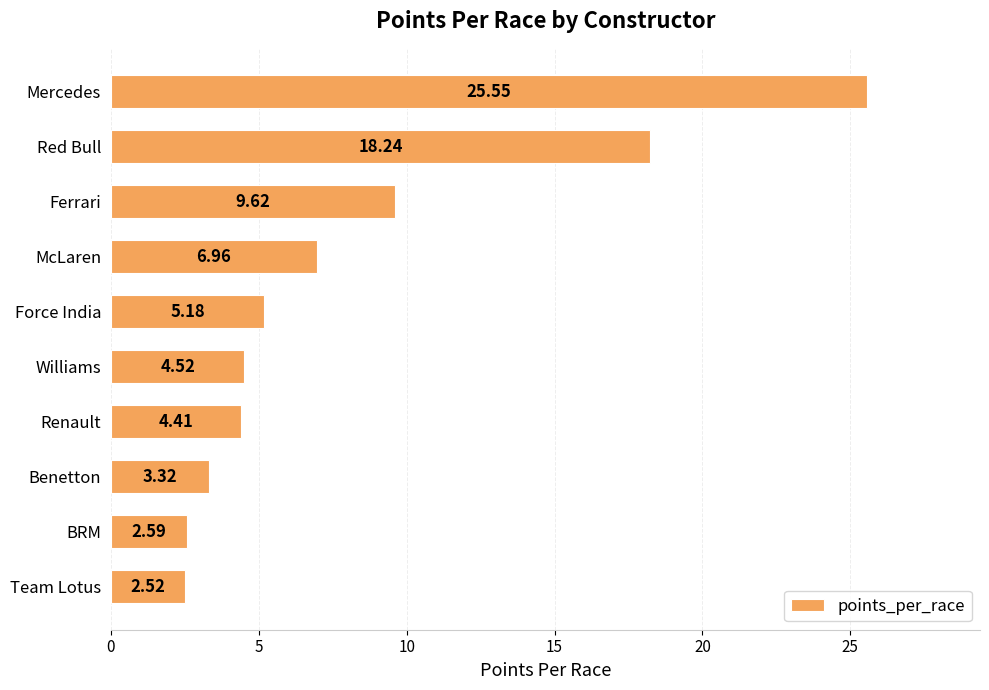

What is the difference between the second highest and minimum values?

15.7